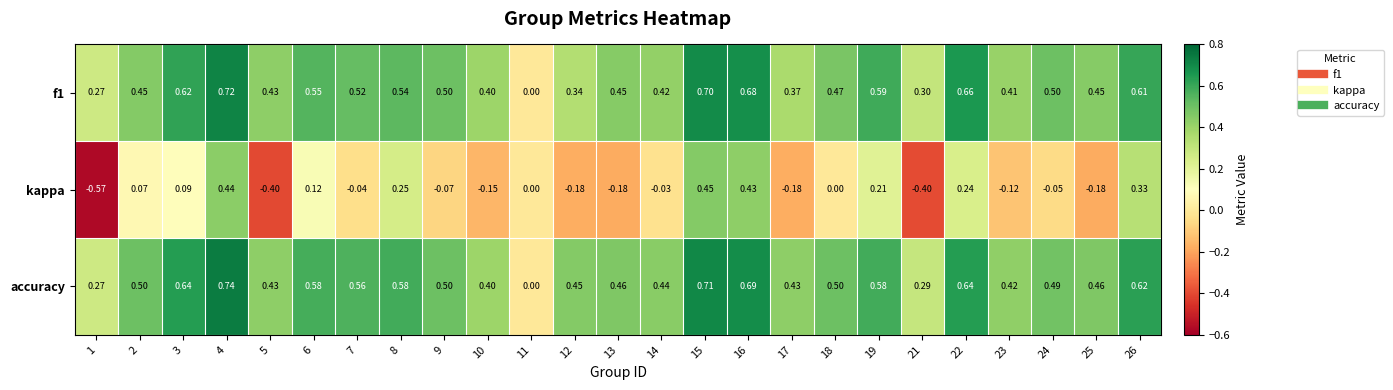

How many categories are shown in the chart?

25